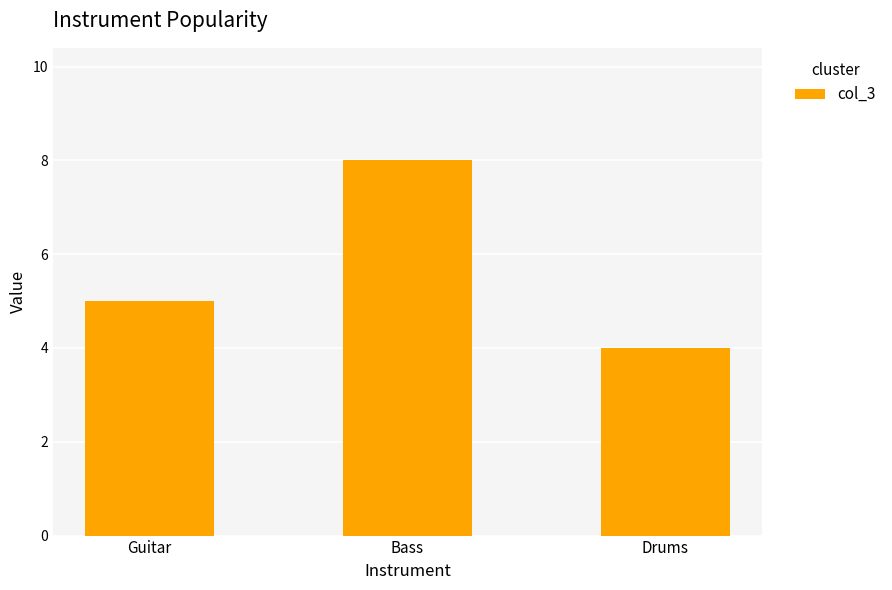

How many values are below 5?

1